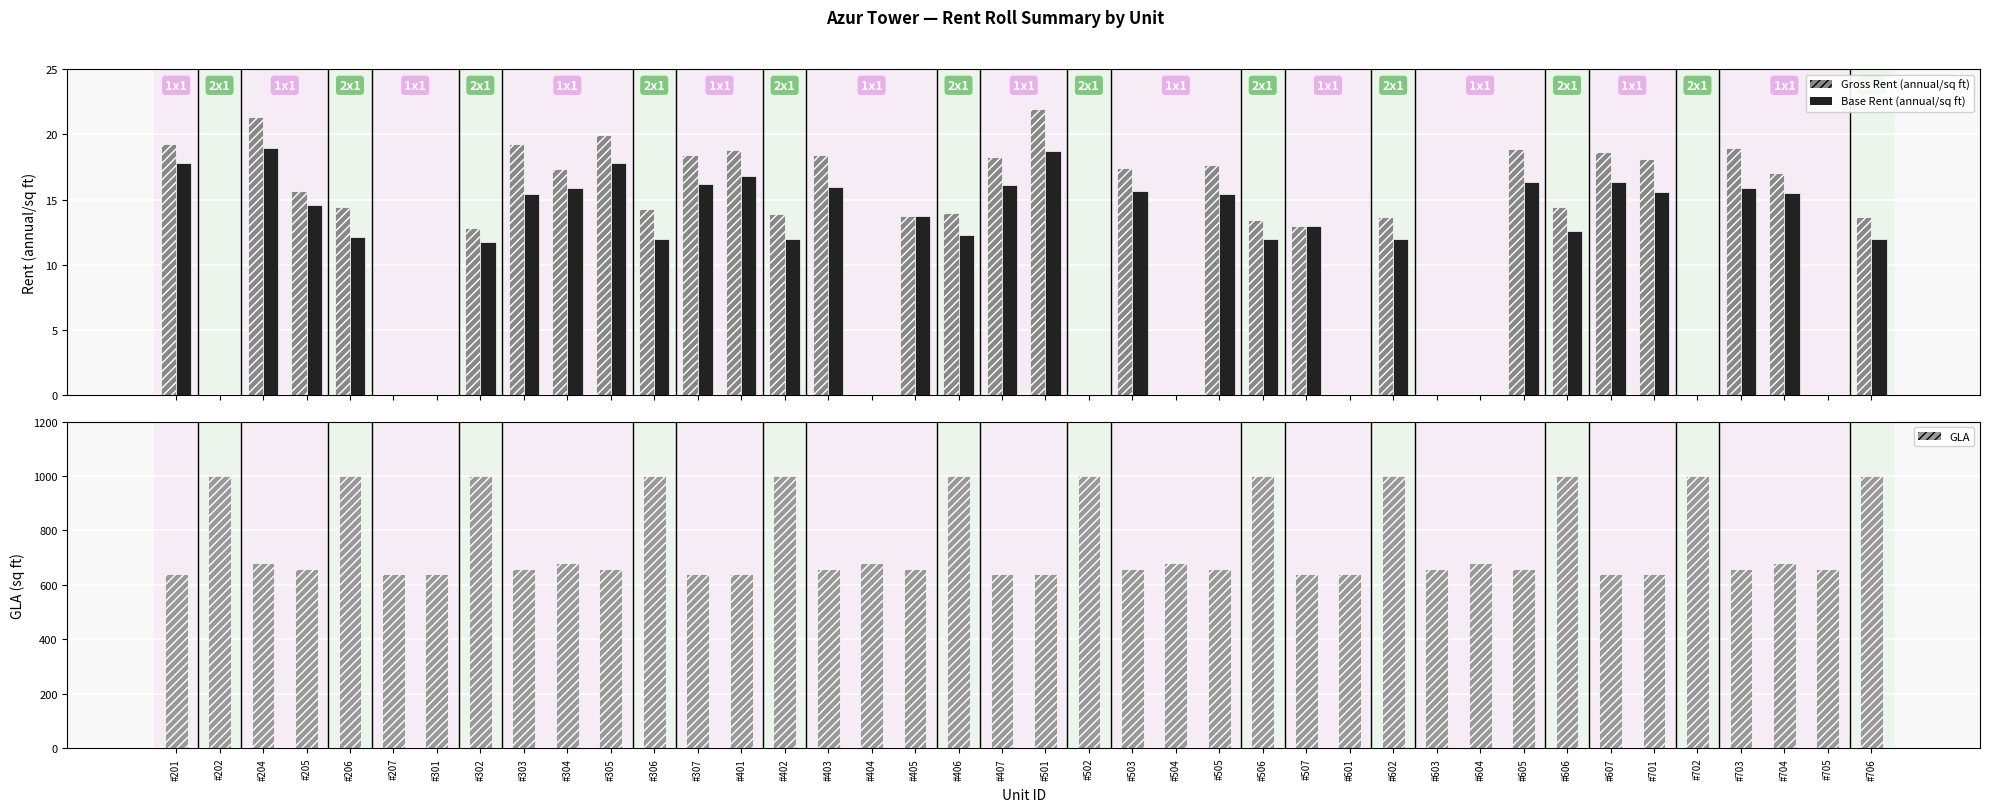

Where does the Gross Rent (annual/sq ft) series first go above 14?

#201